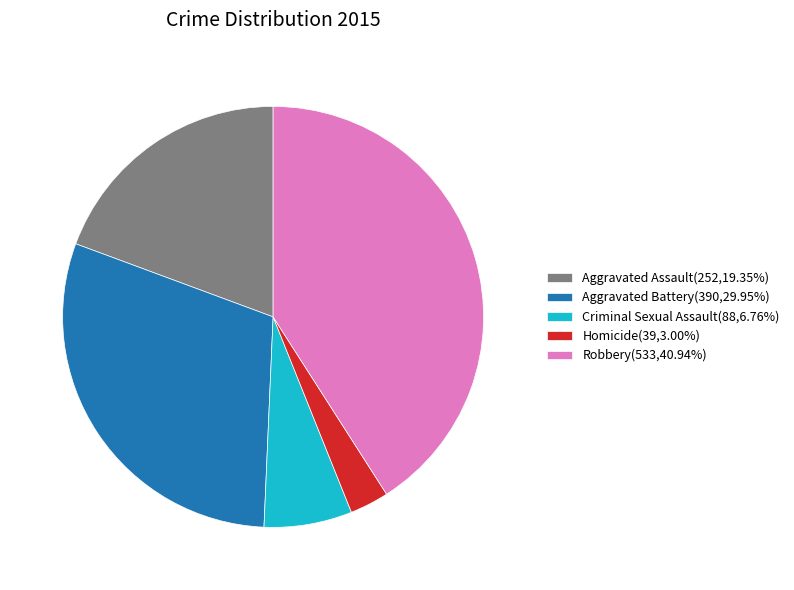

Is it true that Aggravated Assault is 19% of the pie?

True